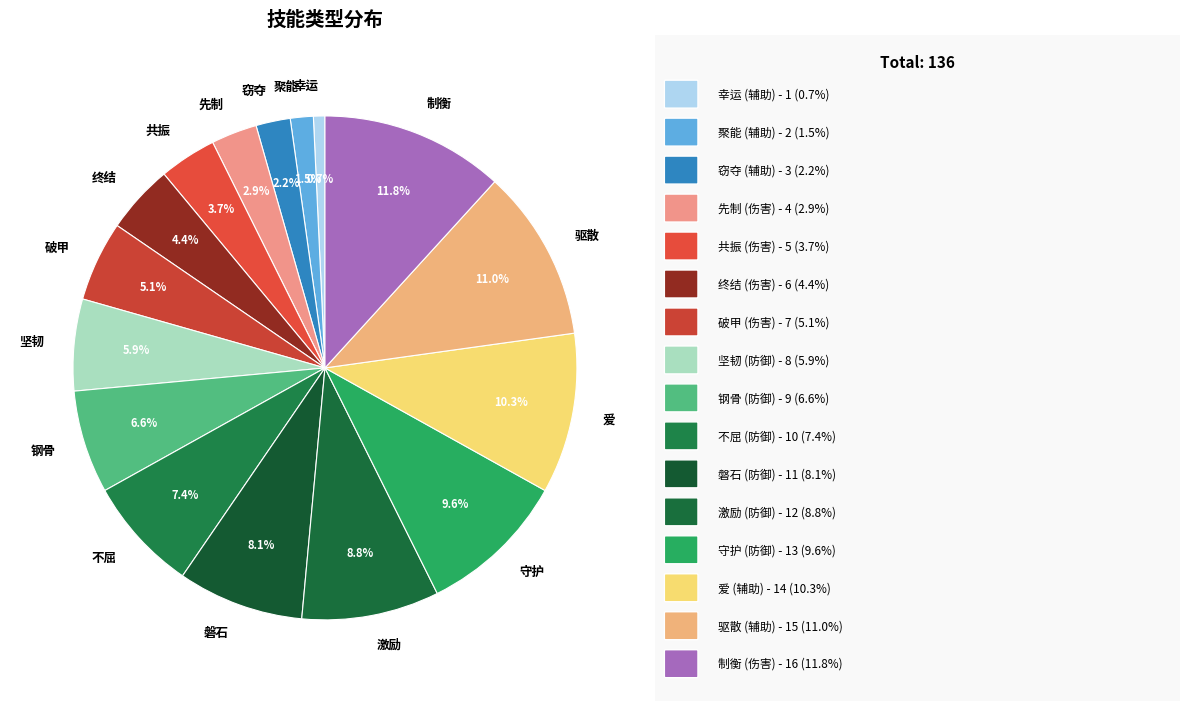

Is it true that 破甲 is 5% of the pie?

True